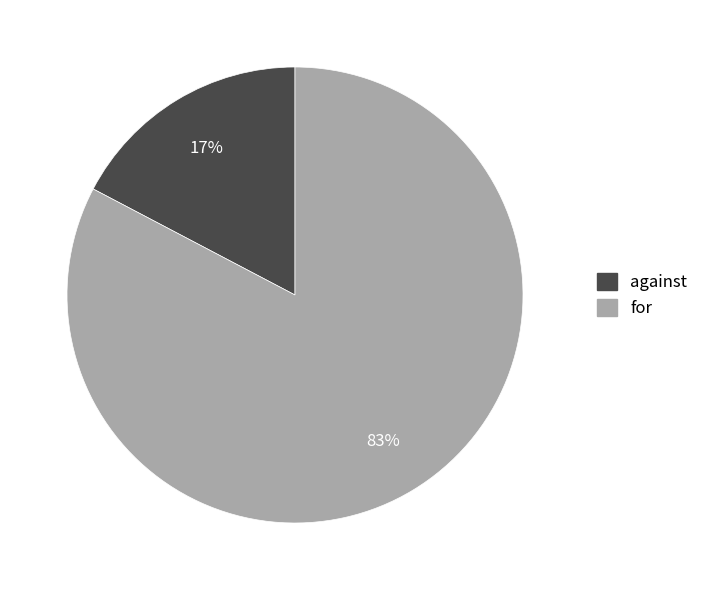

What is the majority slice?

for